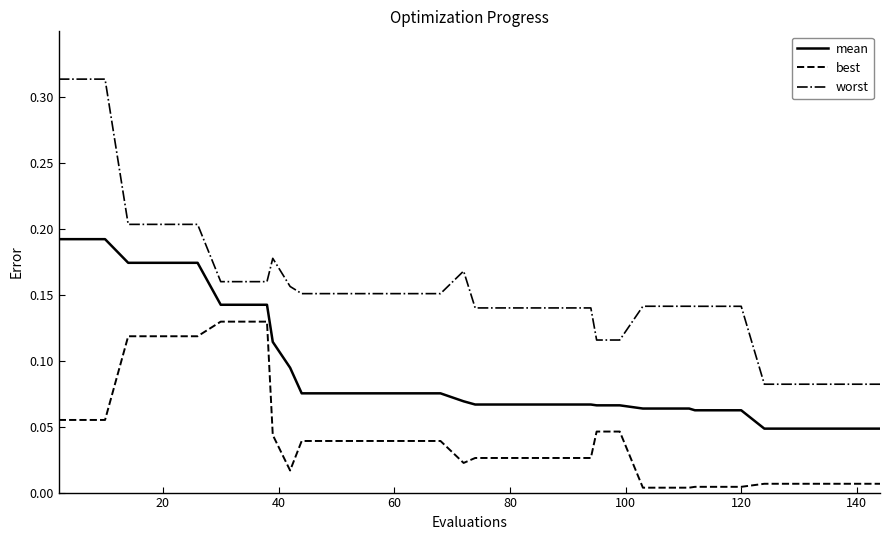

Which series has the widest spread of values?

worst